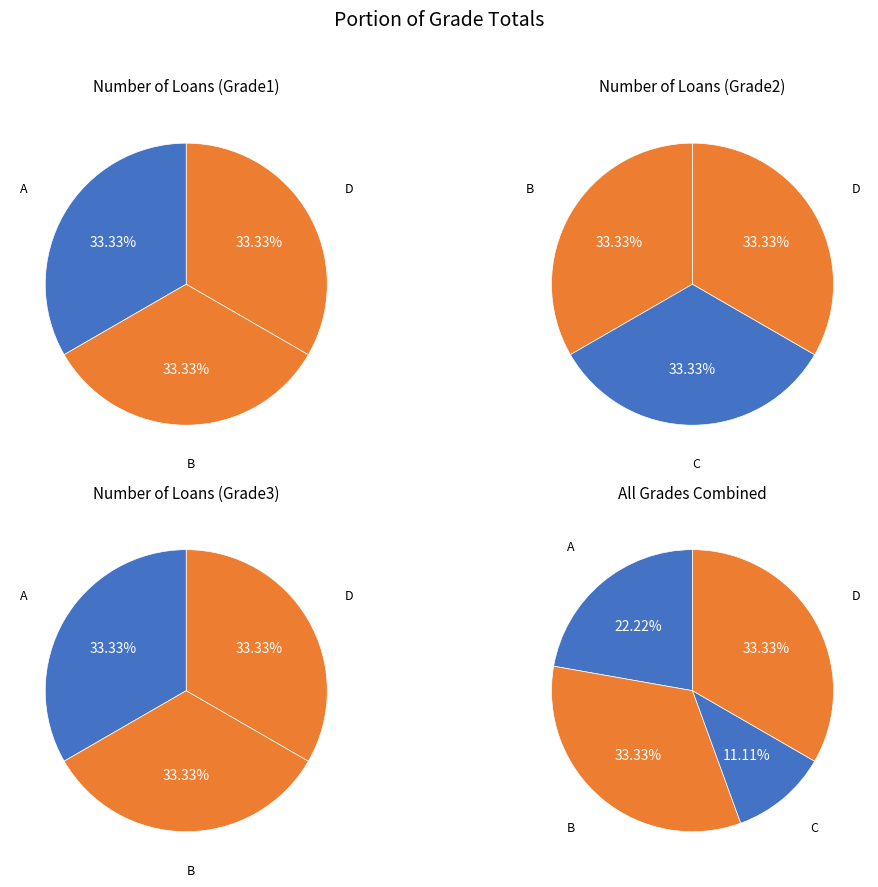

How much of the chart is everything except D?

66.7%